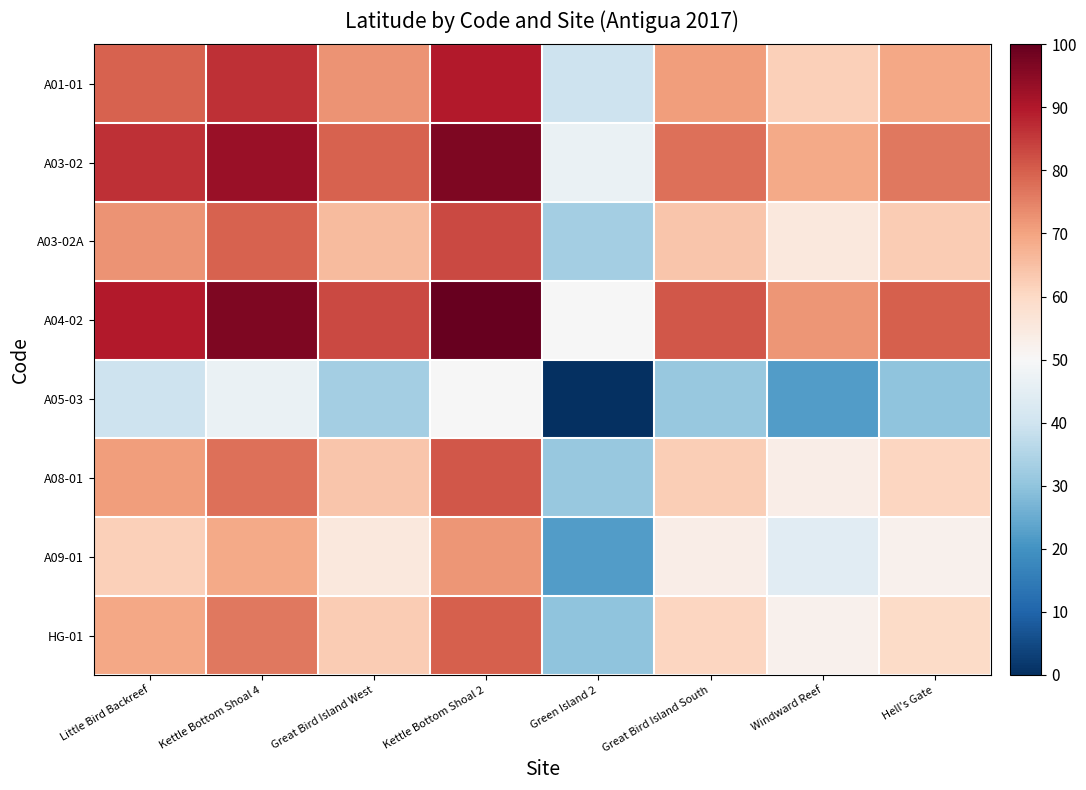

Which series changed the most between Kettle Bottom Shoal 4 and Green Island 2?

A04-02